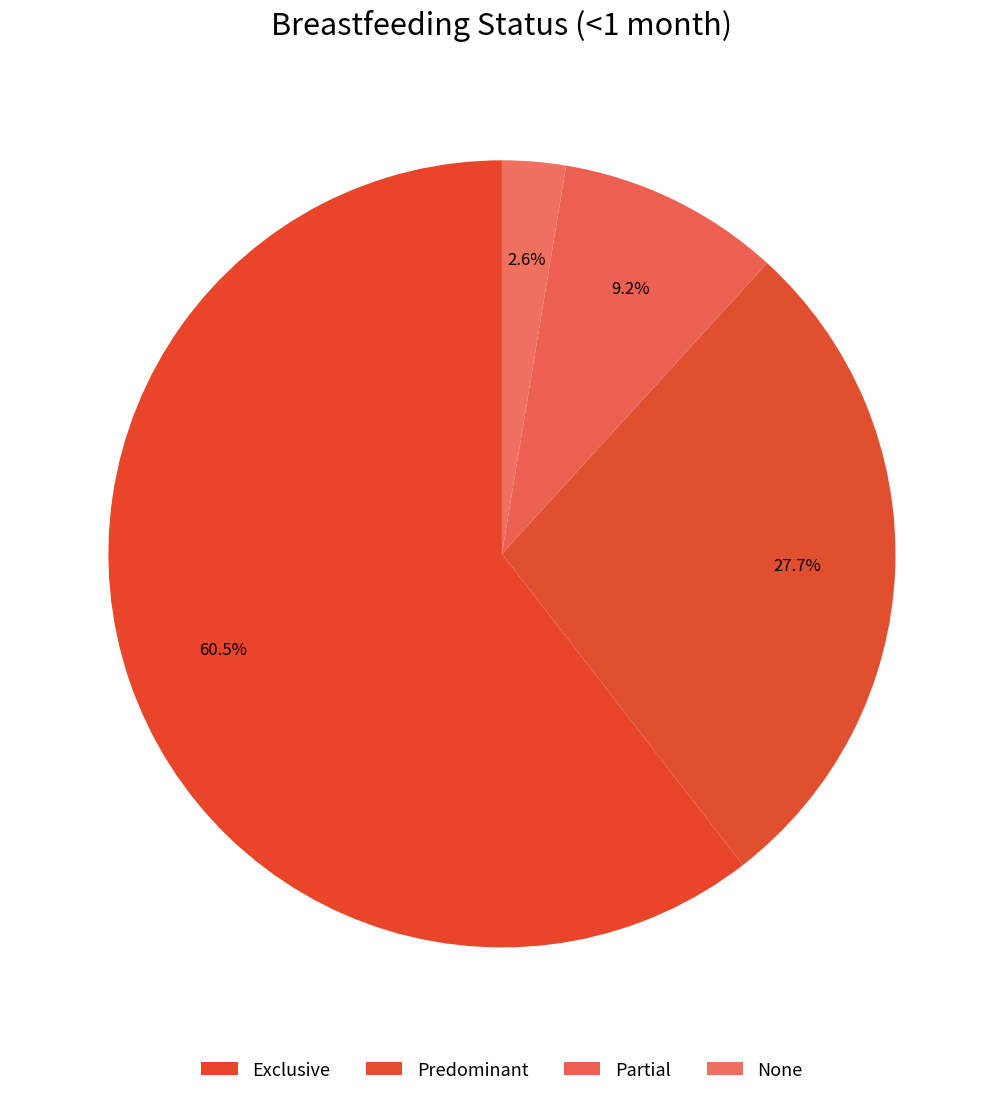

What is the largest slice in the pie chart?

Exclusive